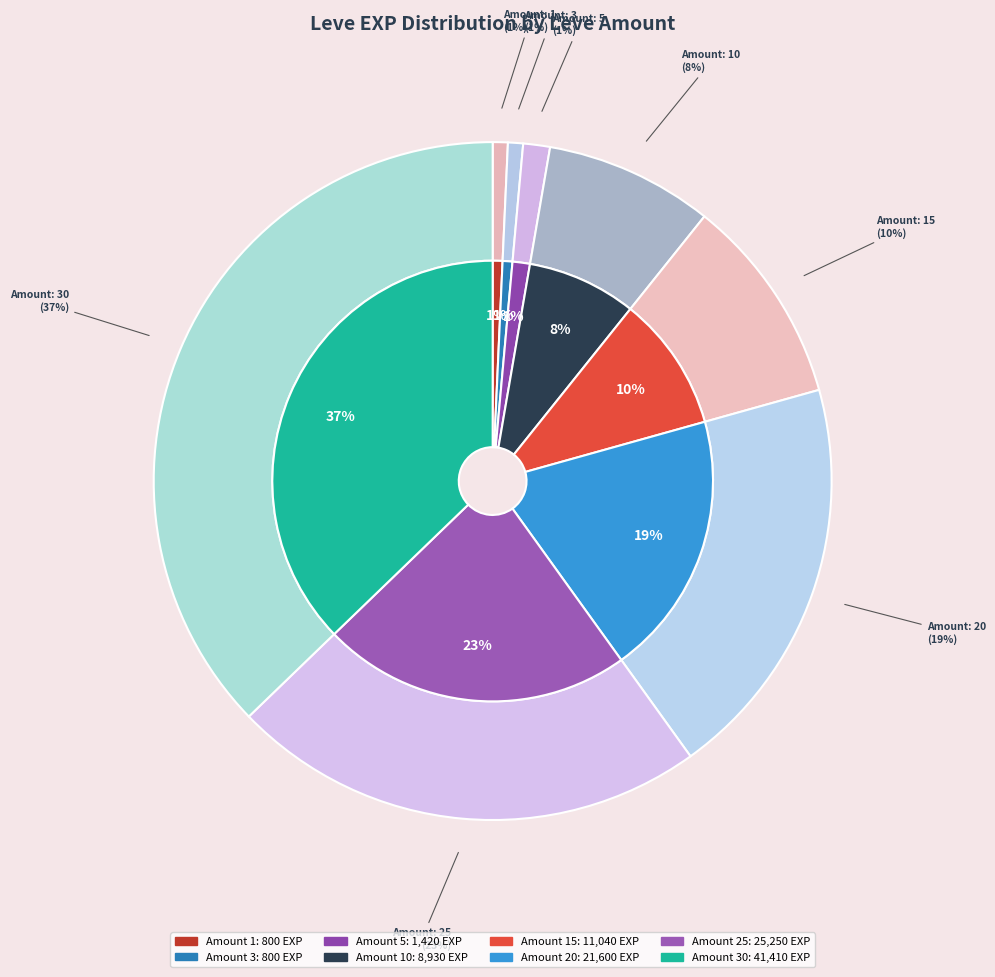

To the nearest percent, what is the combined percentage of 25 and 10?

31%